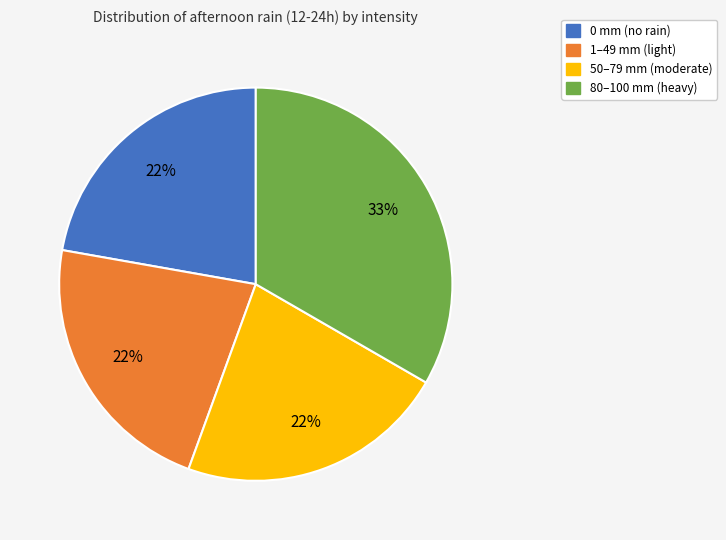

Does any single category account for the majority?

No